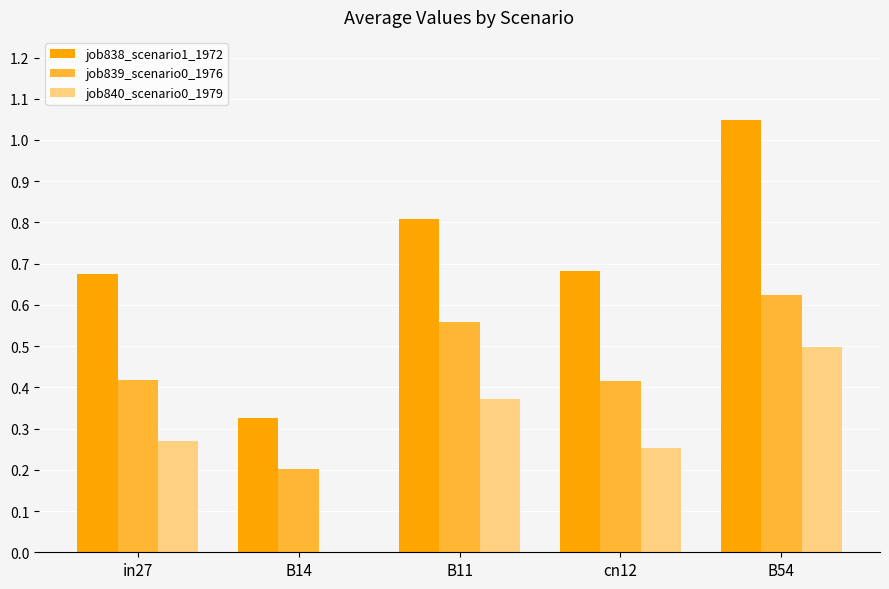

Is the value of job838_scenario1_1972 at B54 greater than the value of job840_scenario0_1979 at B11?

Yes